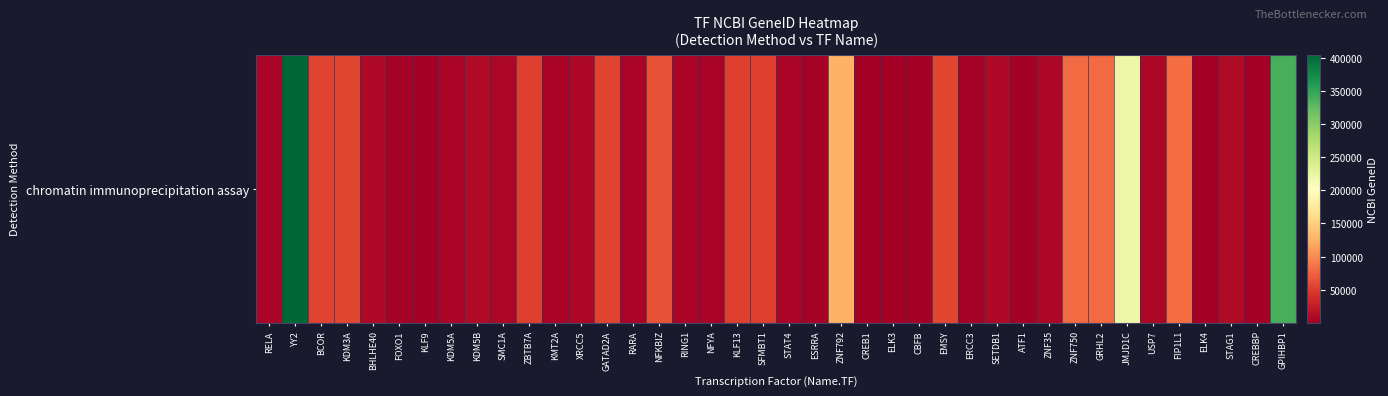

How many categories are shown in the chart?

40